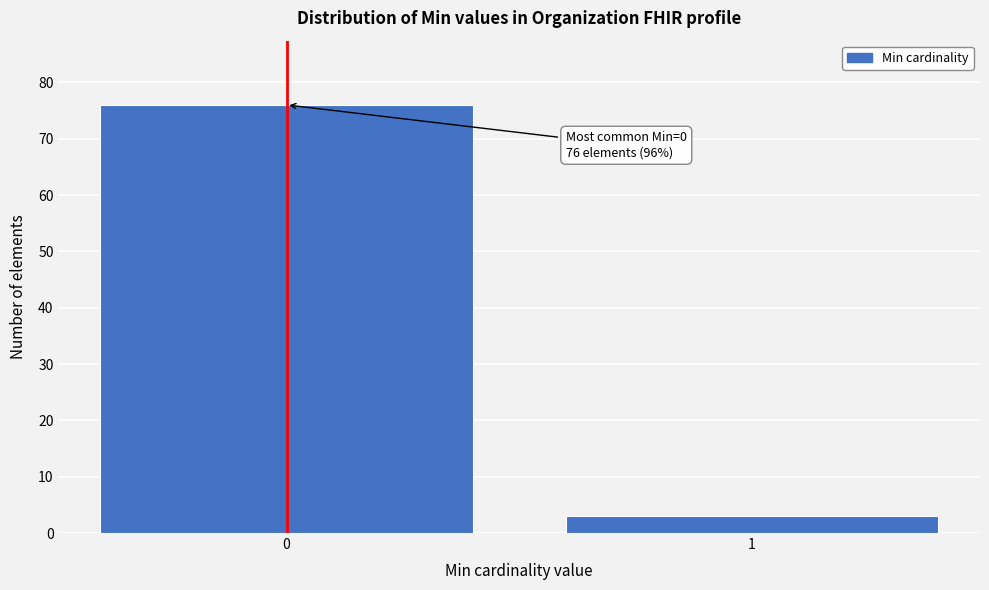

Reading left to right, extract all data points from this chart.

0=76	1=3